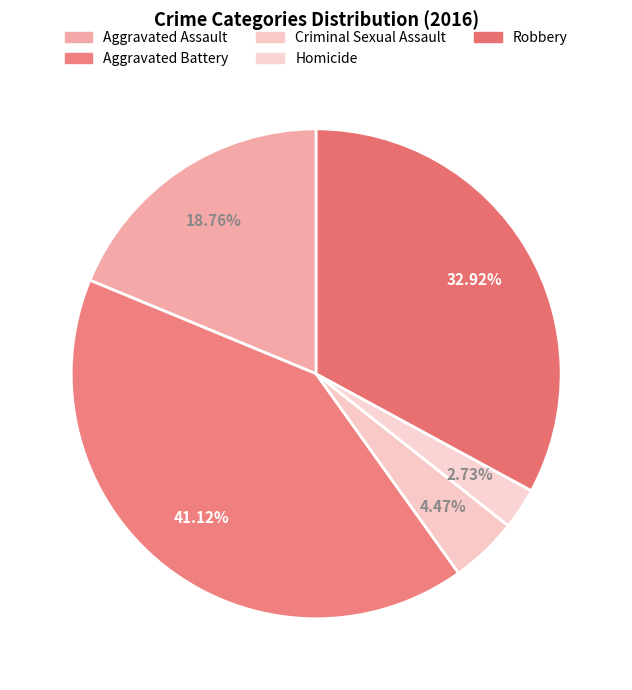

What is the largest slice in the pie chart?

Aggravated Battery